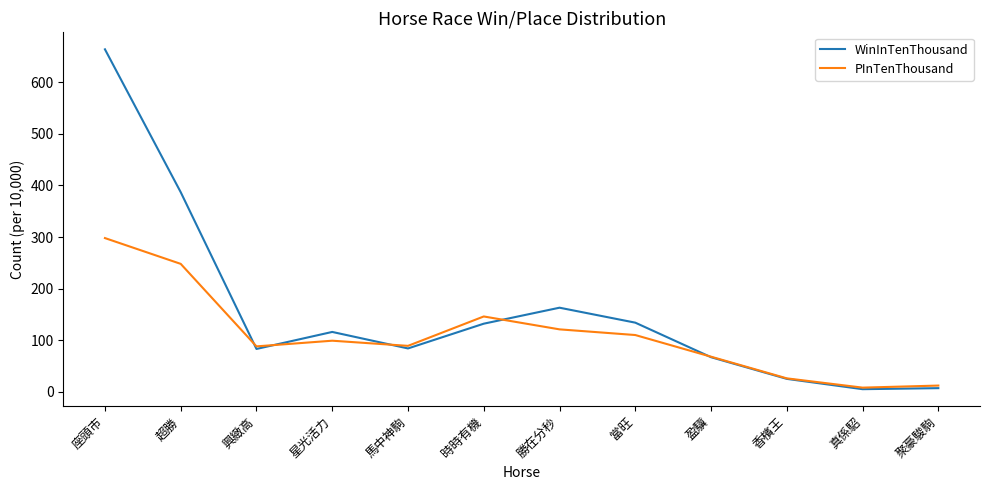

True or false: PInTenThousand and WinInTenThousand cross at least once.

True